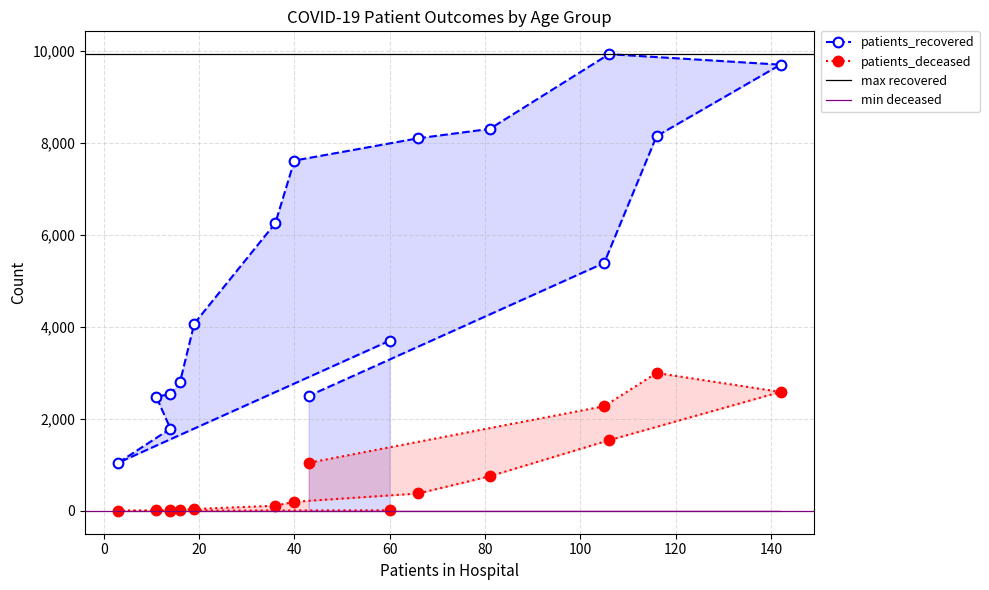

Which series has the widest spread of values?

patients_recovered